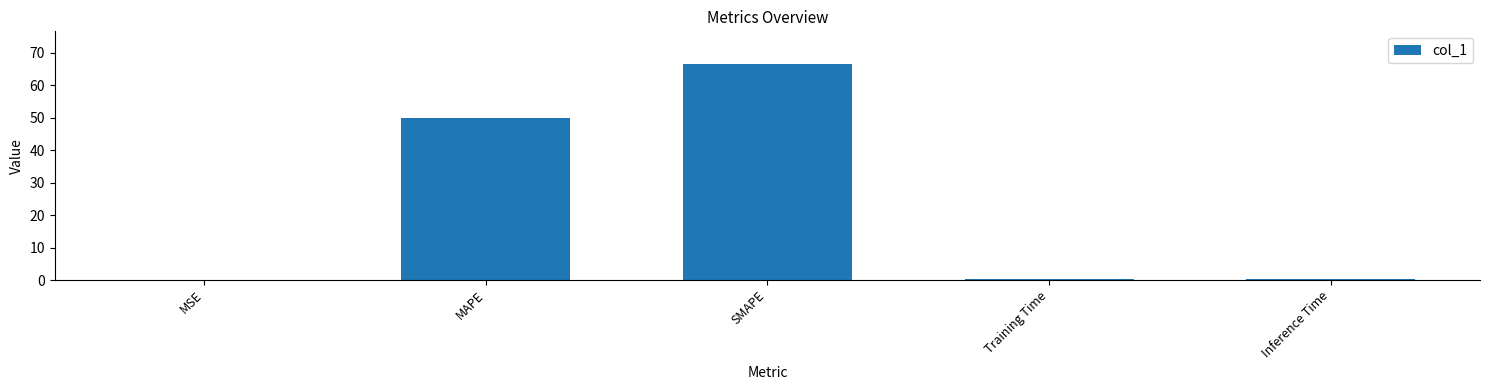

What is the change in value from MAPE to Inference Time?

-49.8